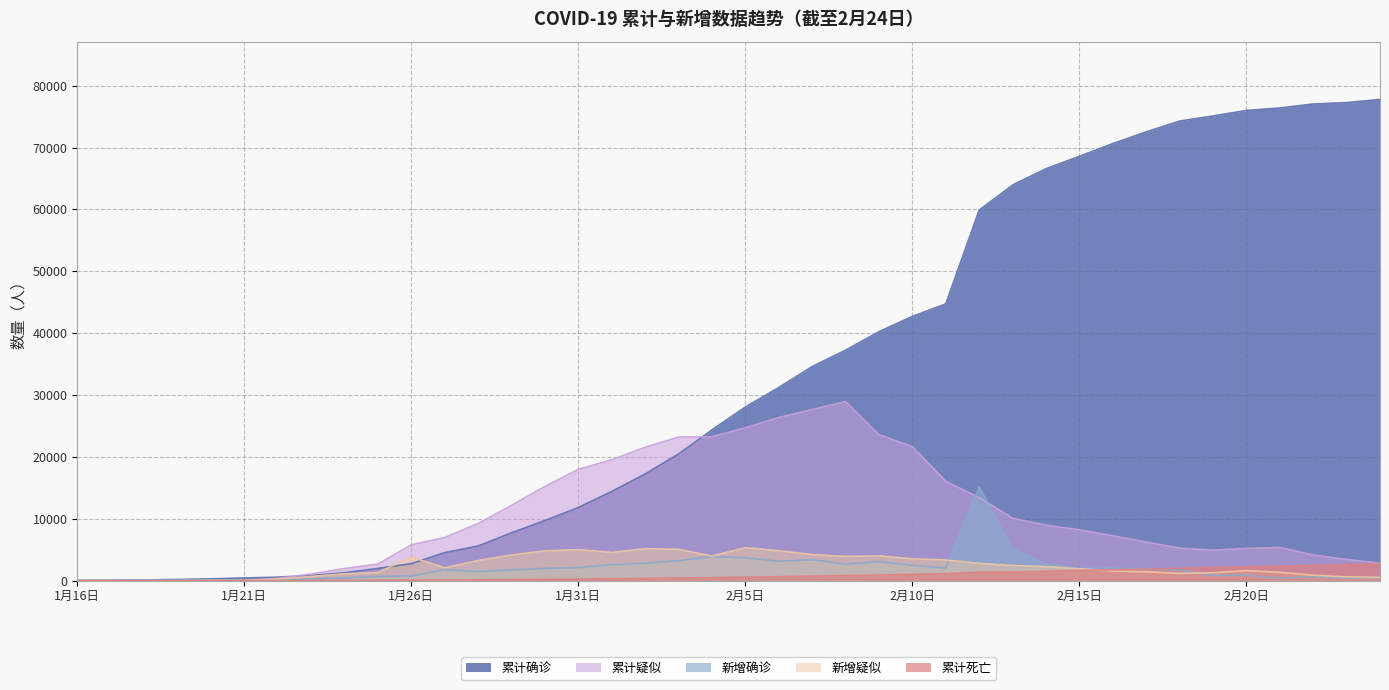

True or false: 累计确诊 and 累计死亡 cross at least once.

False